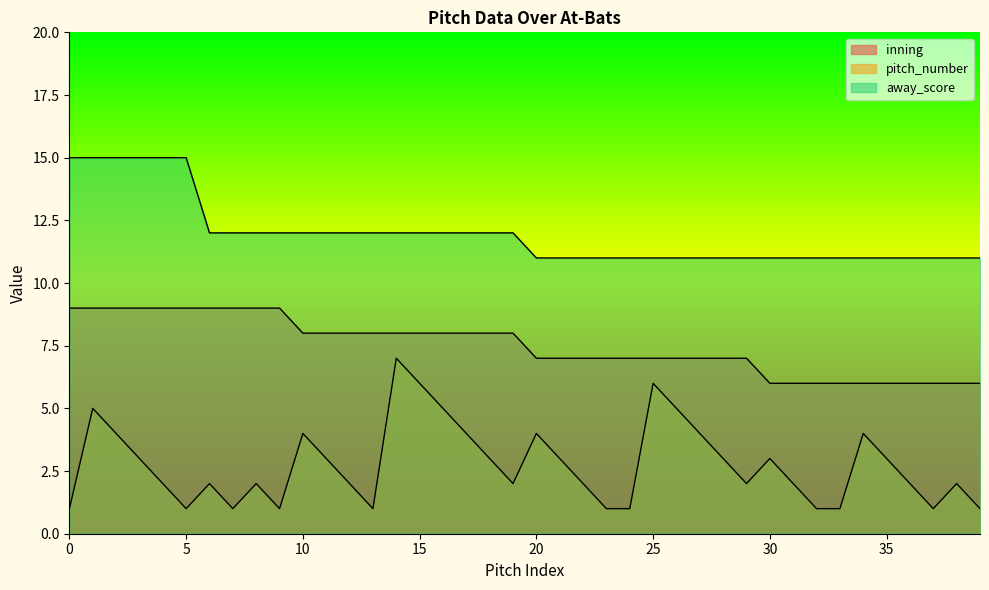

List the series in order of their overall mean, lowest first.

pitch_number, inning, away_score